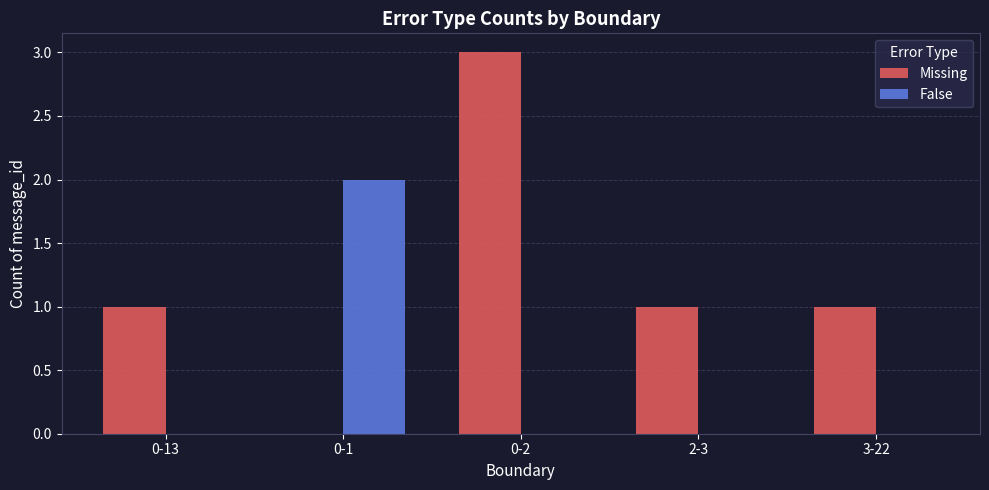

How many distinct data groups are displayed?

2